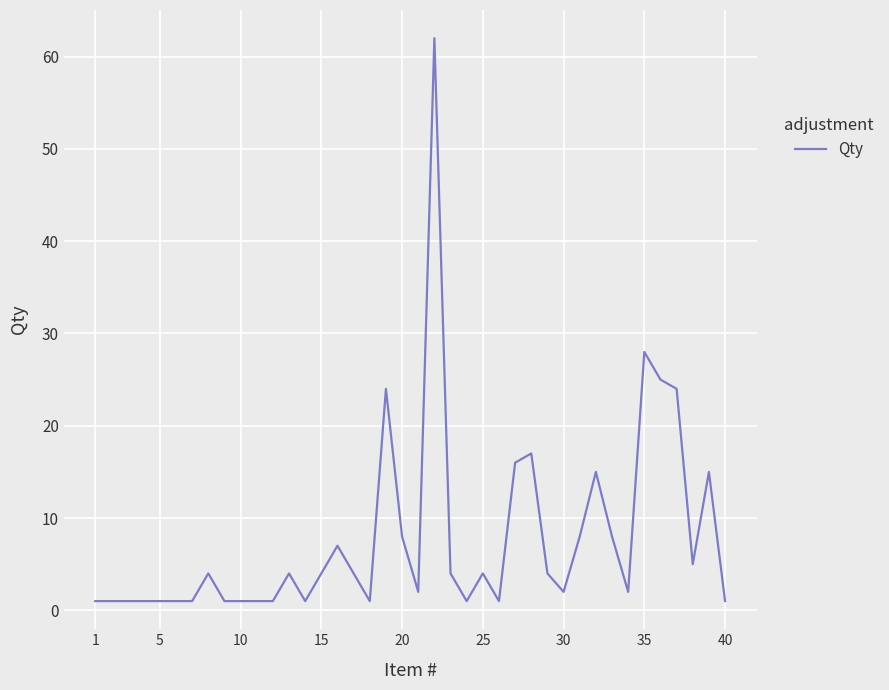

What is the difference between the maximum and minimum values?

61